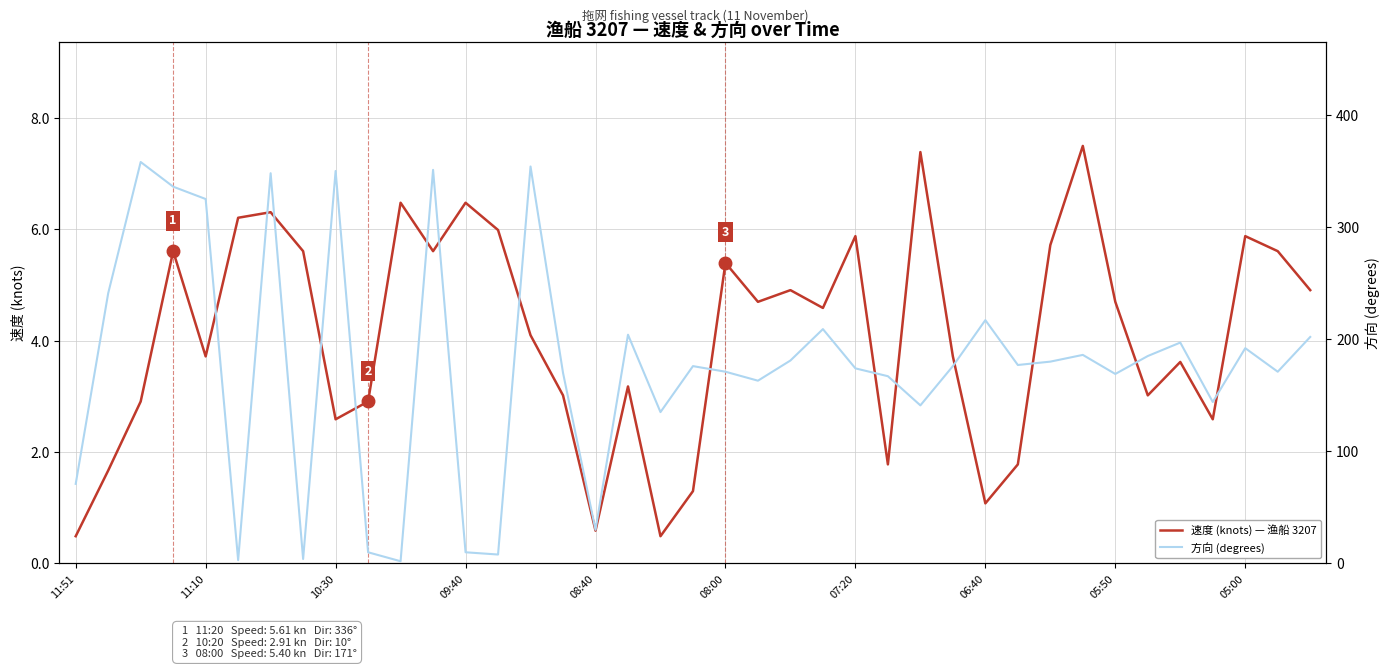

What is the lowest value of the 速度 (knots) — 渔船 3207 series?

0.5